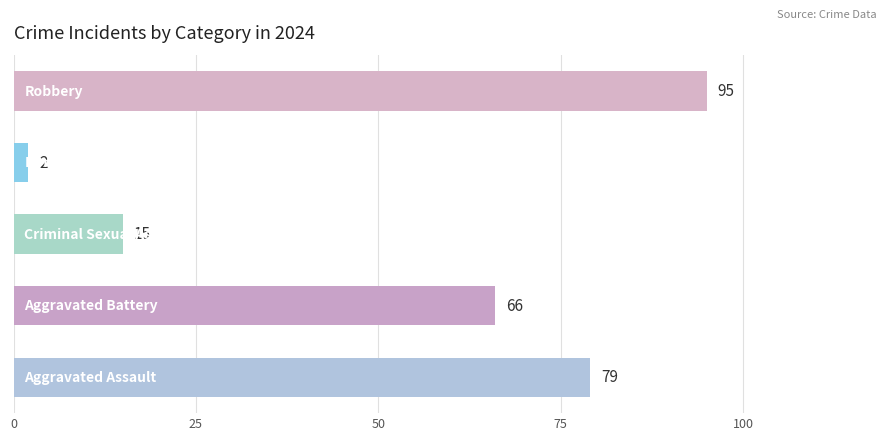

The value of Aggravated Battery at 2025 is 78. True or false?

False